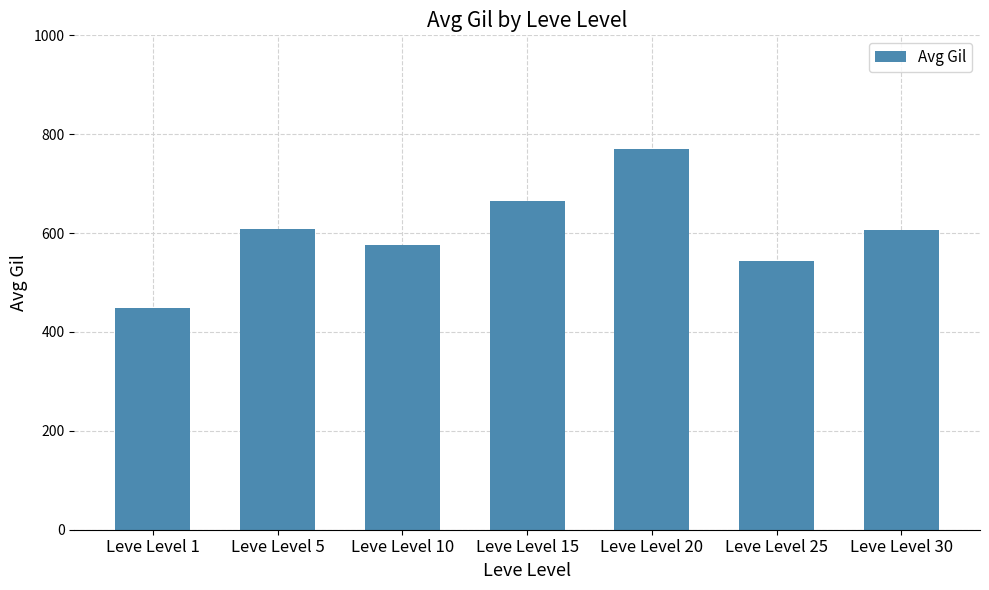

What is the ratio of the value at Leve Level 30 to the value at Leve Level 25?

1.1